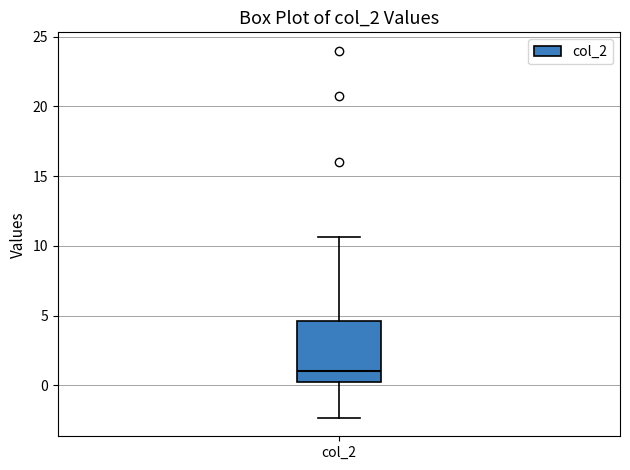

Transcribe this box plot: give where the median line is, the range the box spans, and where the two whiskers end, as read against the y-axis. The values are not printed on the chart, so give them approximately, as read against the axis.

median 1.0, box 0.0 to 4.5, whiskers -2.5 to 10.5